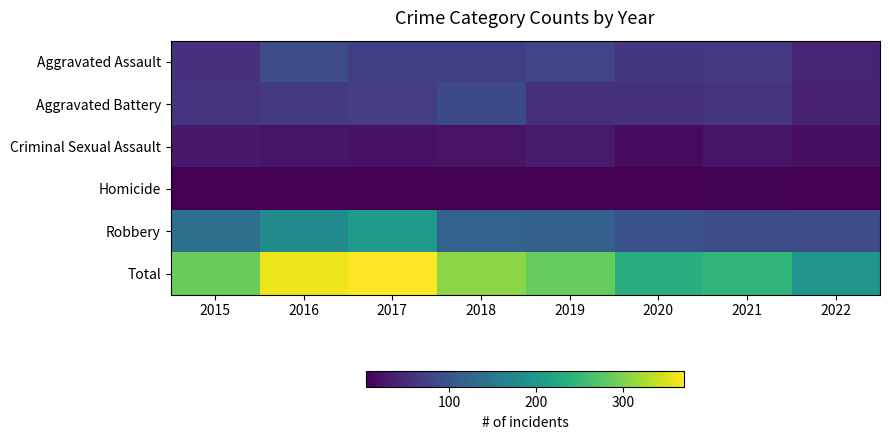

Which series has the widest spread of values?

Total